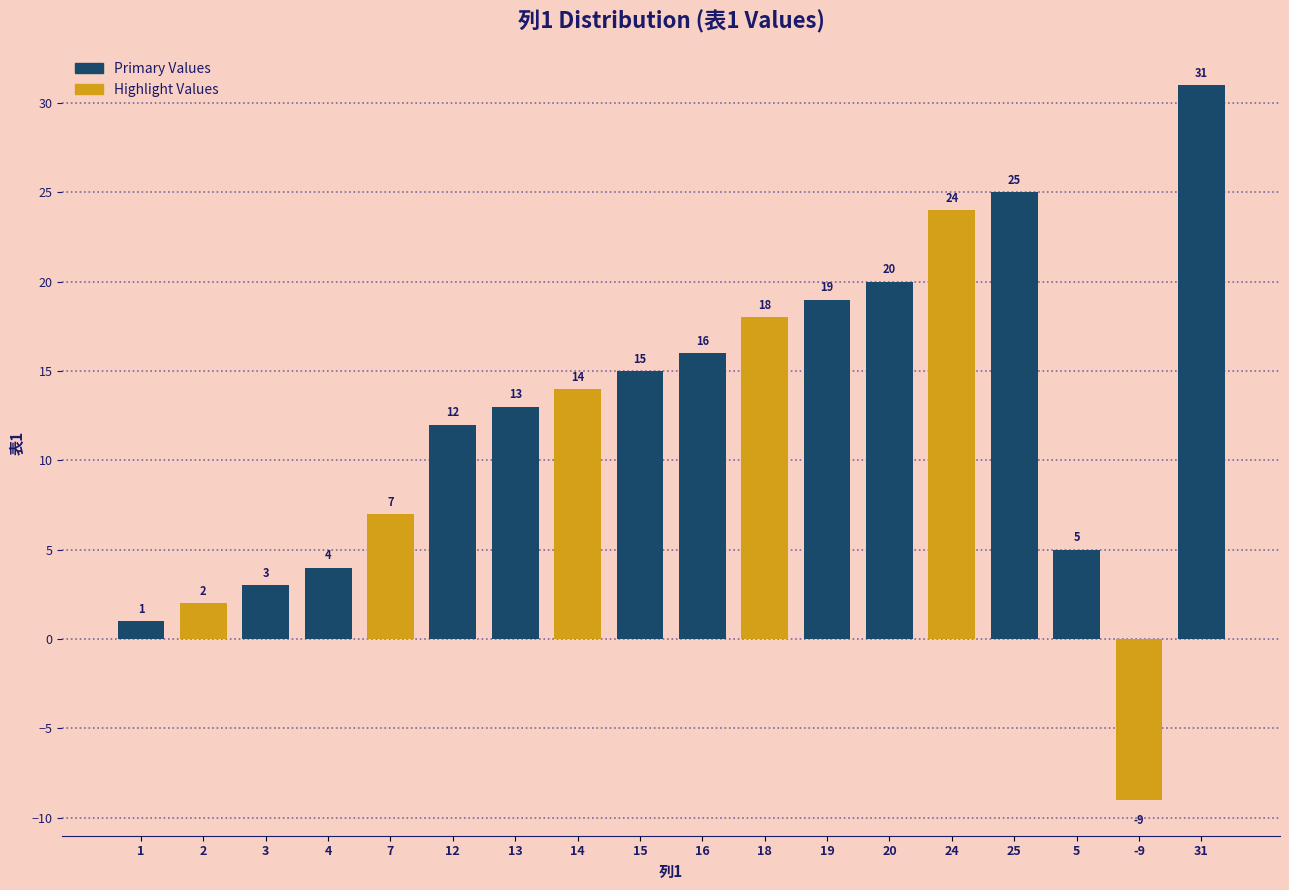

What is the average value?

12